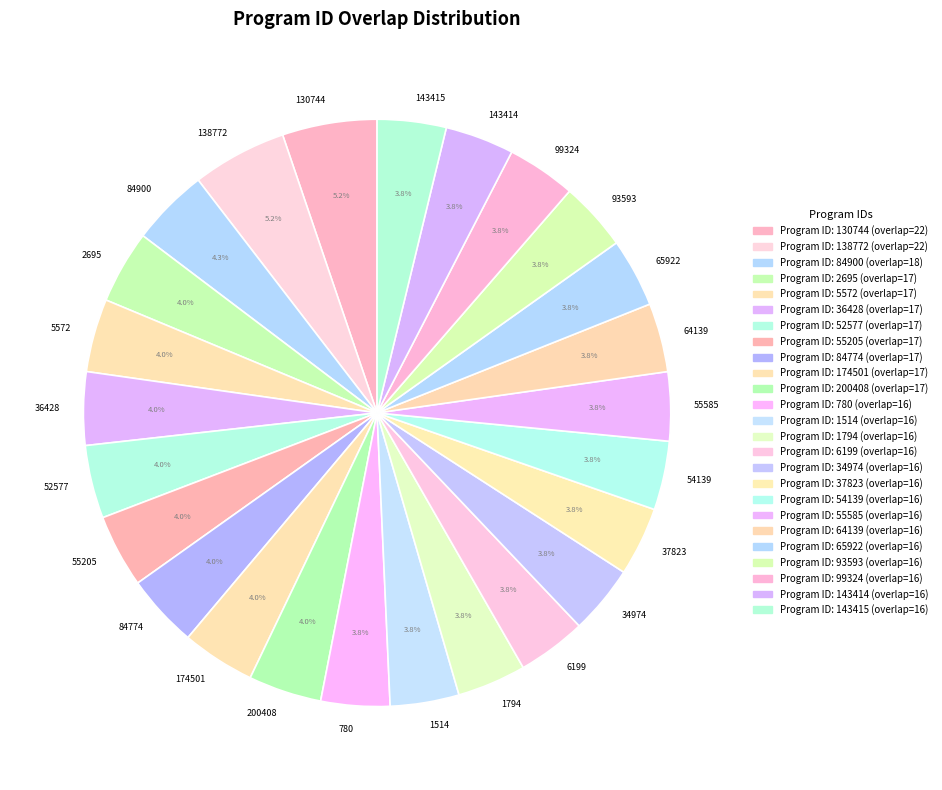

To the nearest percent, what portion does 143414 represent?

4%